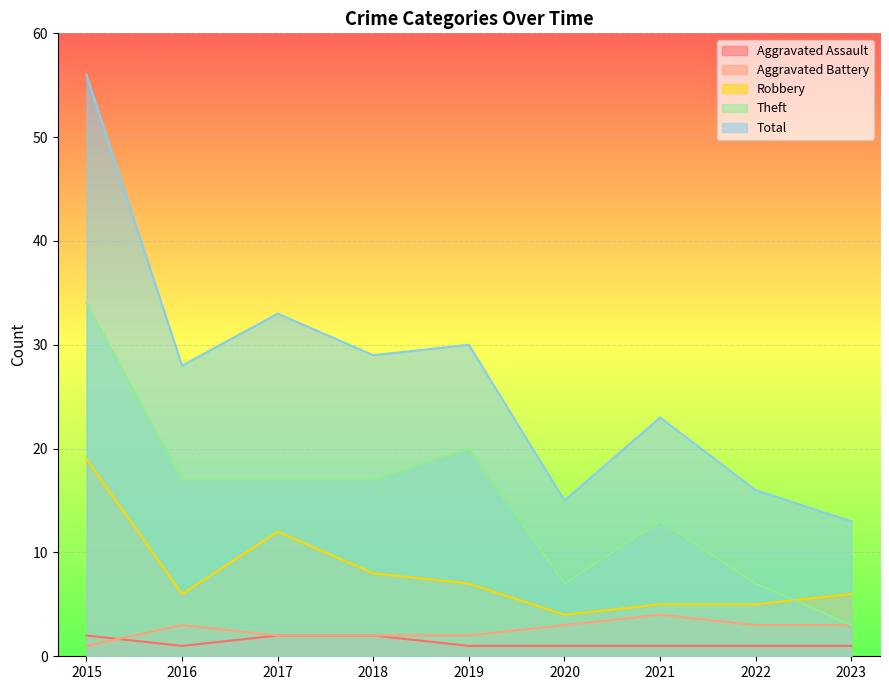

Reading left to right, list all the values displayed in this chart.

Aggravated Assault: 2	1	2	2	1	1	1	1	1
Aggravated Battery: 1	3	2	2	2	3	4	3	3
Robbery: 19	6	12	8	7	4	5	5	6
Theft: 34	17	17	17	20	7	13	7	3
Total: 56	28	33	29	30	15	23	16	13